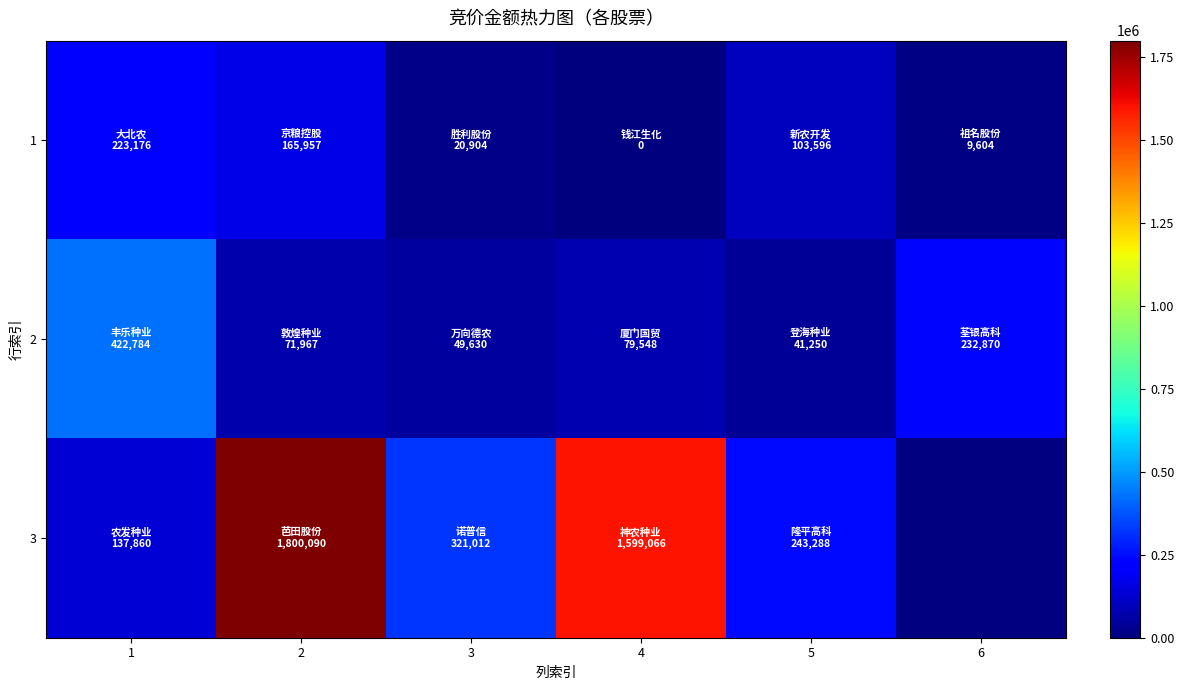

Is the value of 1 at 6 greater than the value of 3 at 3?

No